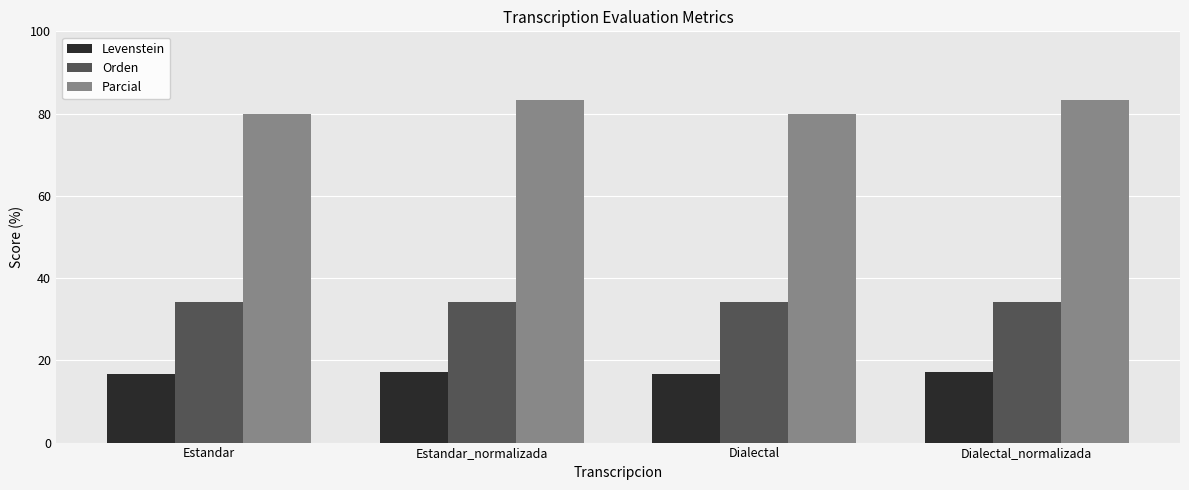

Reading left to right, list all the values displayed in this chart.

Levenstein: Estandar=16.7	Estandar_normalizada=17.2	Dialectal=16.7	Dialectal_normalizada=17.2
Orden: Estandar=34.3	Estandar_normalizada=34.3	Dialectal=34.3	Dialectal_normalizada=34.3
Parcial: Estandar=80.0	Estandar_normalizada=83.3	Dialectal=80.0	Dialectal_normalizada=83.3